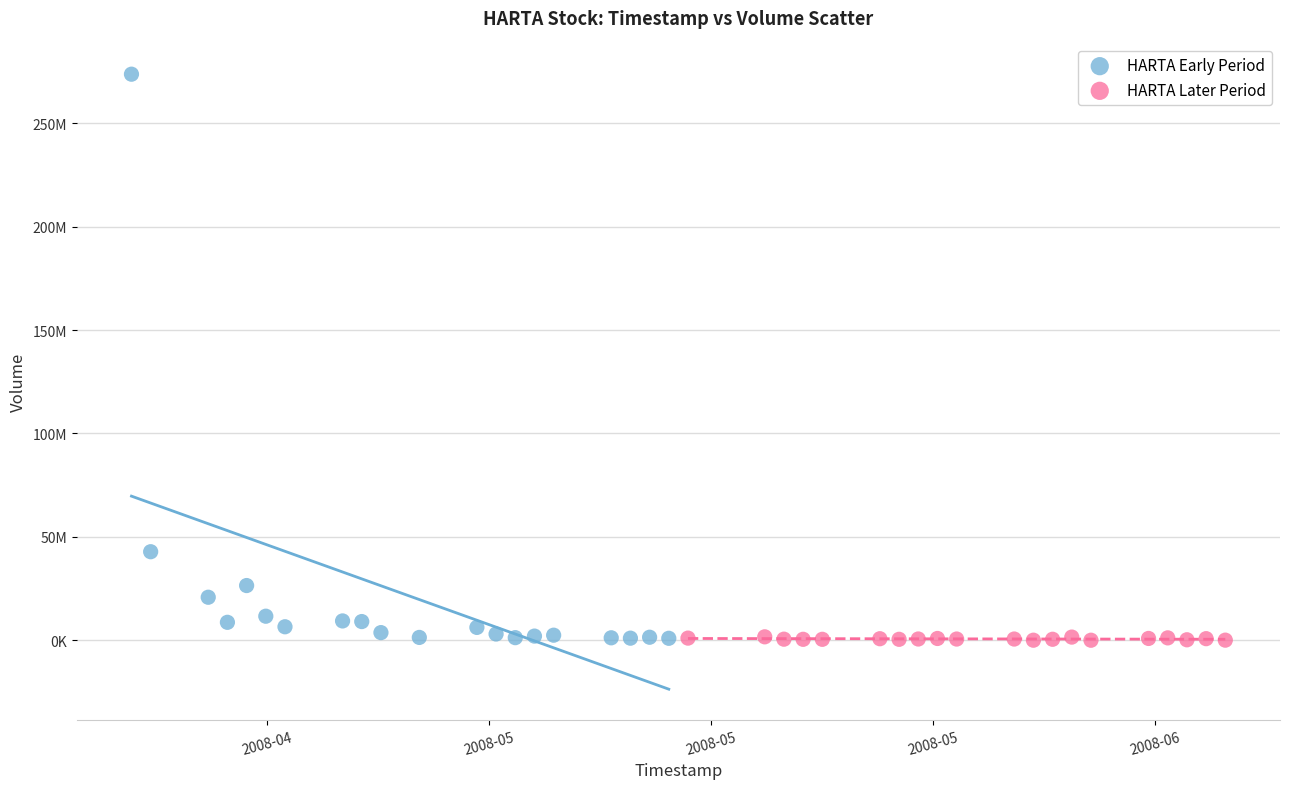

What are all the series names shown in the legend?

HARTA Early Period, HARTA Later Period